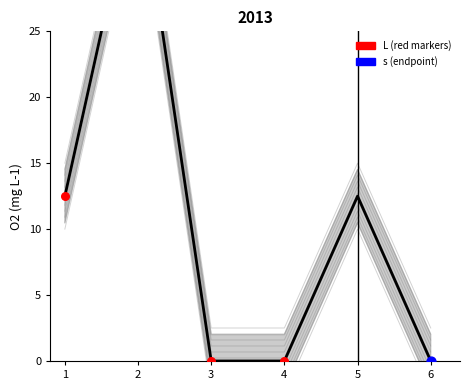

Between 6 and 3, which is larger?

6